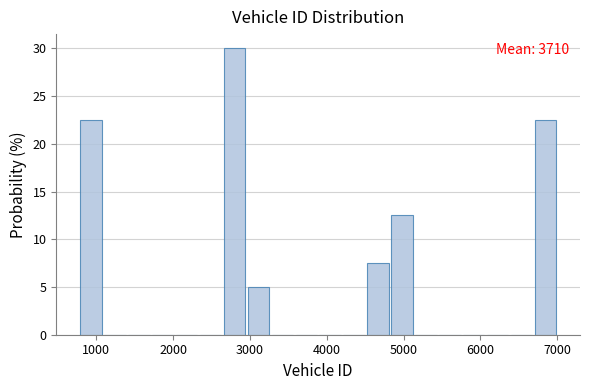

Around what value on the x-axis is the tallest bar? Give the approximate position of its centre, as read against the axis.

2800